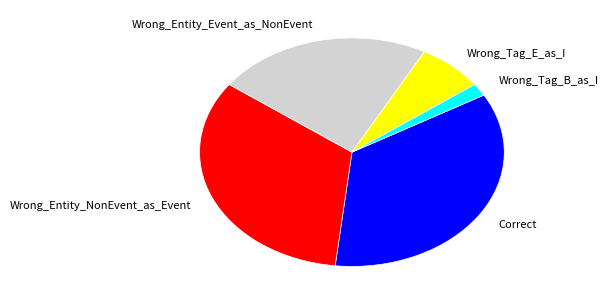

Which category has the biggest portion of the pie?

Correct